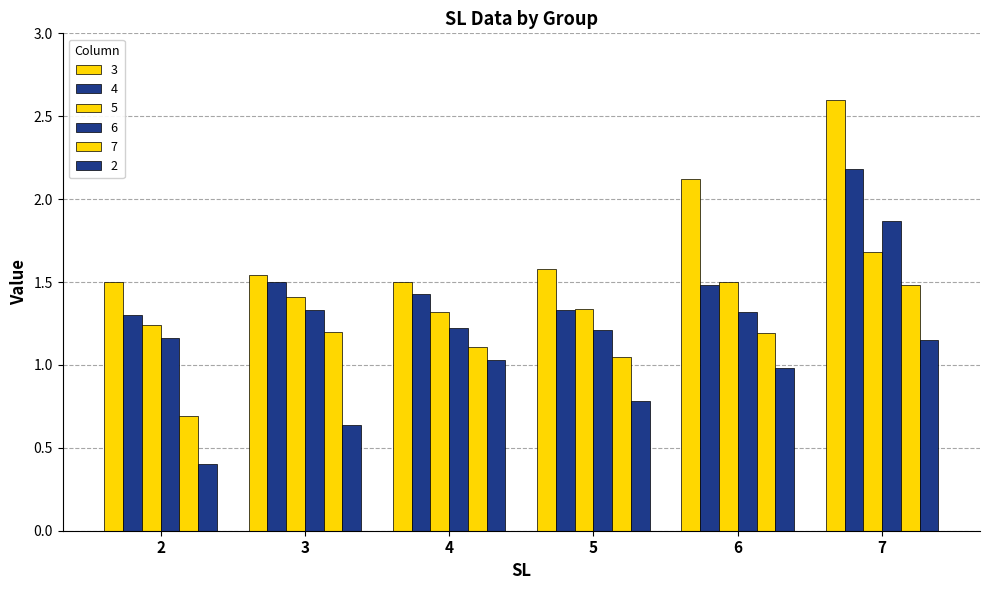

How many bars are there in each group?

6